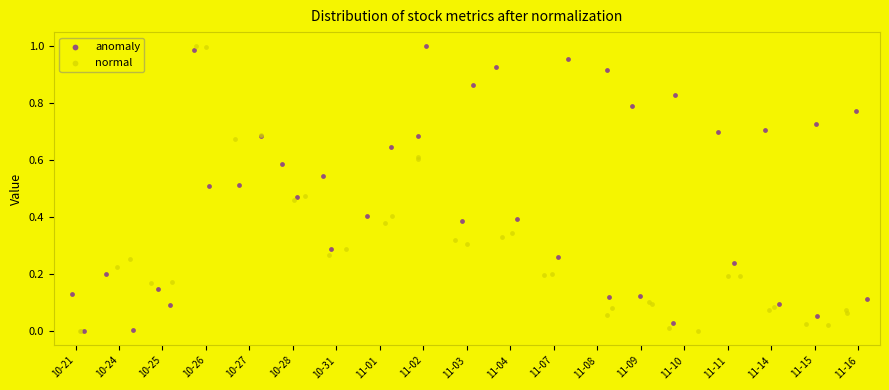

Rank the categories by normal value from highest to lowest.

10-26, 10-27, 11-02, 10-28, 11-01, 11-04, 11-03, 10-31, 10-24, 11-07, 11-11, 10-25, 11-09, 11-14, 11-08, 11-16, 11-15, 10-21, 11-10